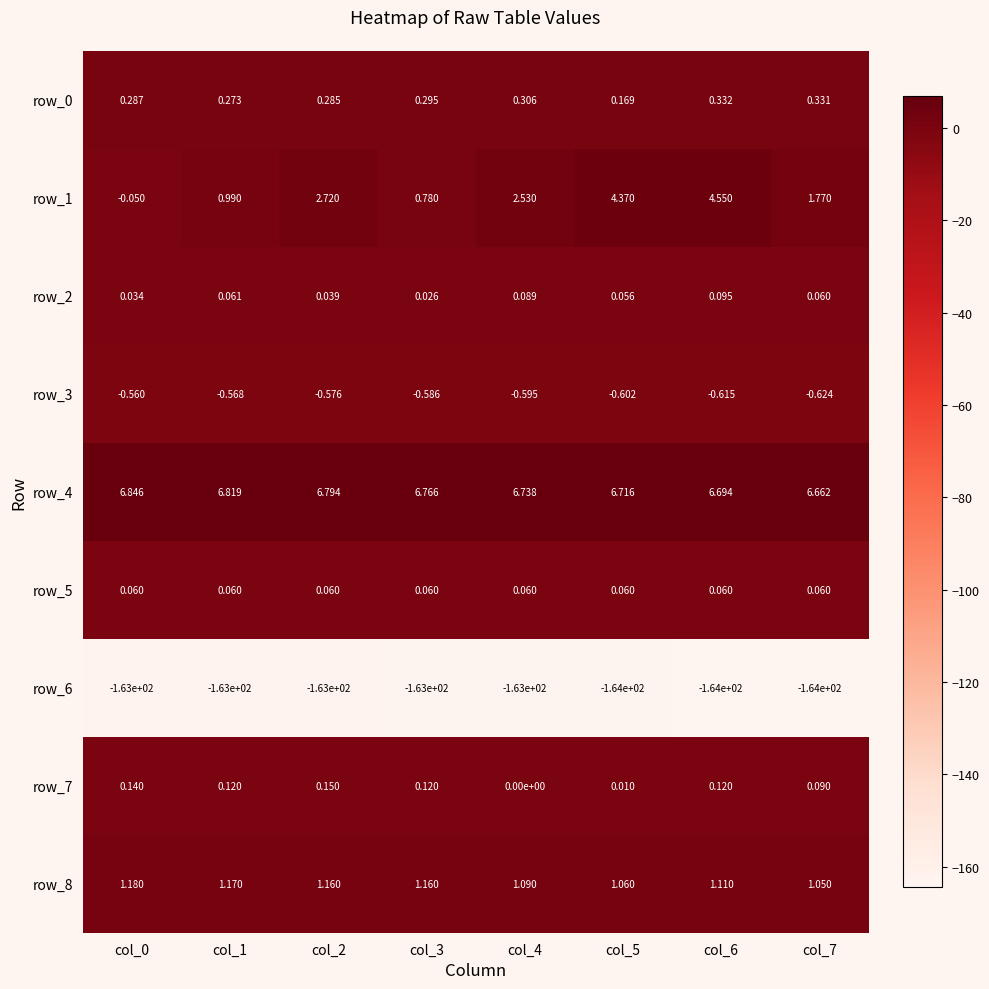

Reading left to right, transcribe all the data shown in this chart.

row_0: col_0=0.3	col_1=0.3	col_2=0.3	col_3=0.3	col_4=0.3	col_5=0.2	col_6=0.3	col_7=0.3
row_1: col_0=-0.1	col_1=1.0	col_2=2.7	col_3=0.8	col_4=2.5	col_5=4.4	col_6=4.5	col_7=1.8
row_2: col_0=0.0	col_1=0.1	col_2=0.0	col_3=0.0	col_4=0.1	col_5=0.1	col_6=0.1	col_7=0.1
row_3: col_0=-0.6	col_1=-0.6	col_2=-0.6	col_3=-0.6	col_4=-0.6	col_5=-0.6	col_6=-0.6	col_7=-0.6
row_4: col_0=6.8	col_1=6.8	col_2=6.8	col_3=6.8	col_4=6.7	col_5=6.7	col_6=6.7	col_7=6.7
row_5: col_0=0.1	col_1=0.1	col_2=0.1	col_3=0.1	col_4=0.1	col_5=0.1	col_6=0.1	col_7=0.1
row_6: col_0=-162.7	col_1=-162.8	col_2=-162.9	col_3=-163.2	col_4=-163.3	col_5=-163.5	col_6=-164.1	col_7=-164.4
row_7: col_0=0.1	col_1=0.1	col_2=0.1	col_3=0.1	col_4=0.0	col_5=0.0	col_6=0.1	col_7=0.1
row_8: col_0=1.2	col_1=1.2	col_2=1.2	col_3=1.2	col_4=1.1	col_5=1.1	col_6=1.1	col_7=1.1